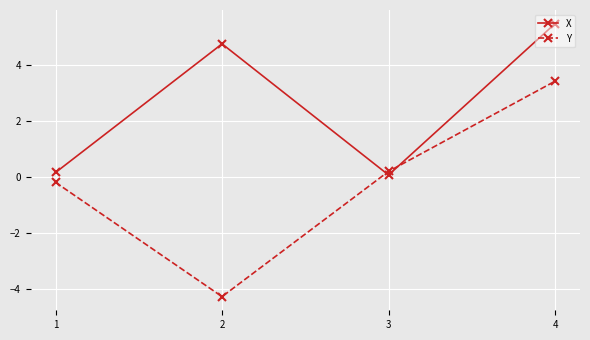

In Y, how many points are lower than both neighbors (excluding endpoints)?

1